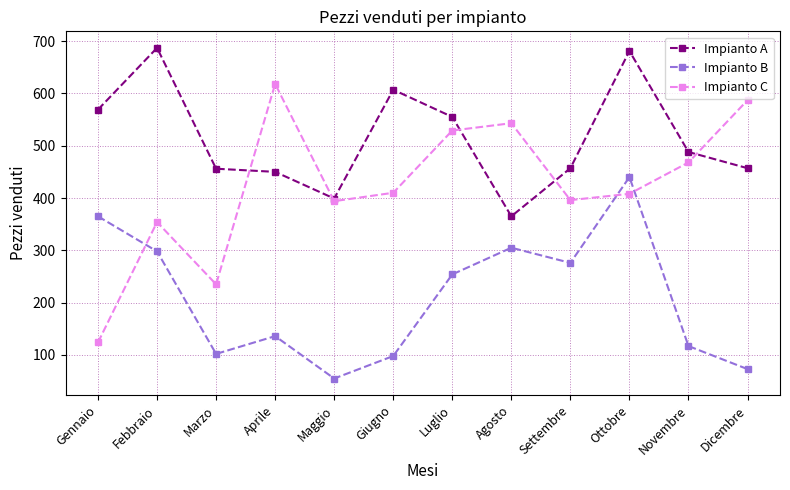

What is the total value across all series at Gennaio?

1058